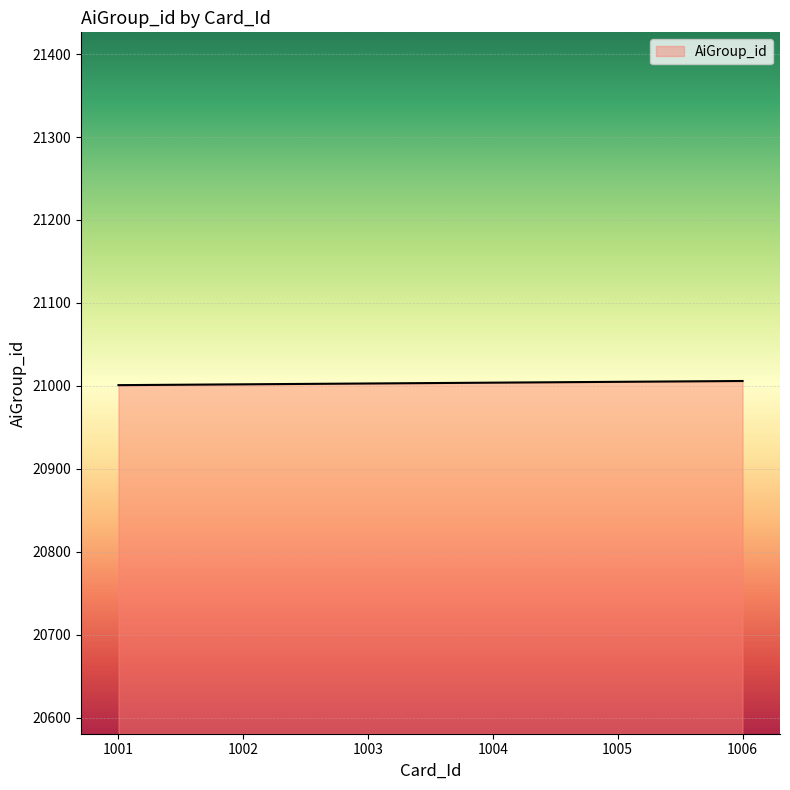

What is the difference between the maximum and second lowest values?

4